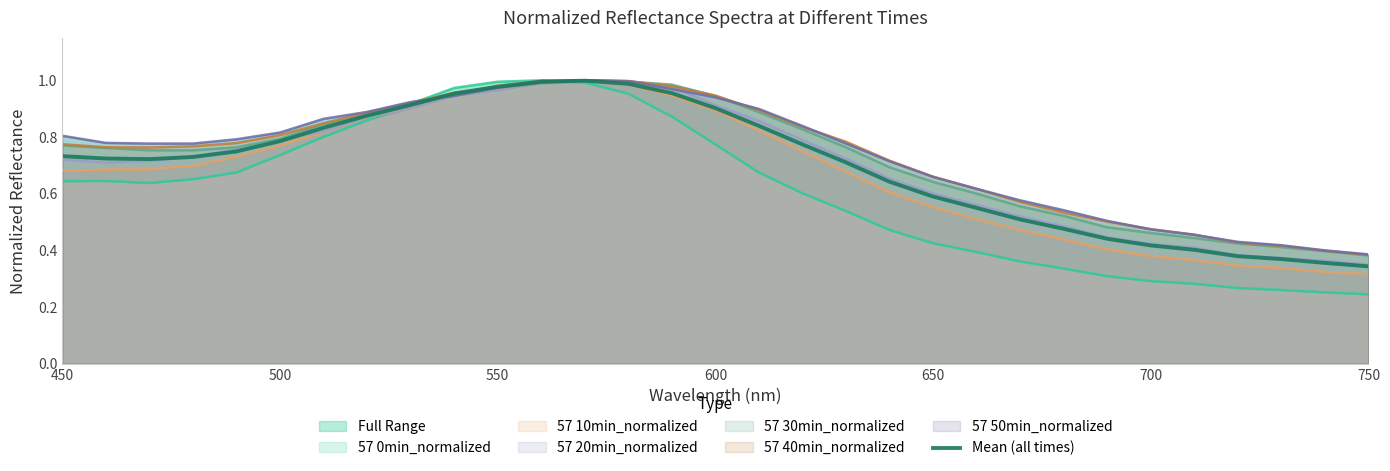

How many points are lower than both their immediate neighbors (excluding endpoints)?

1